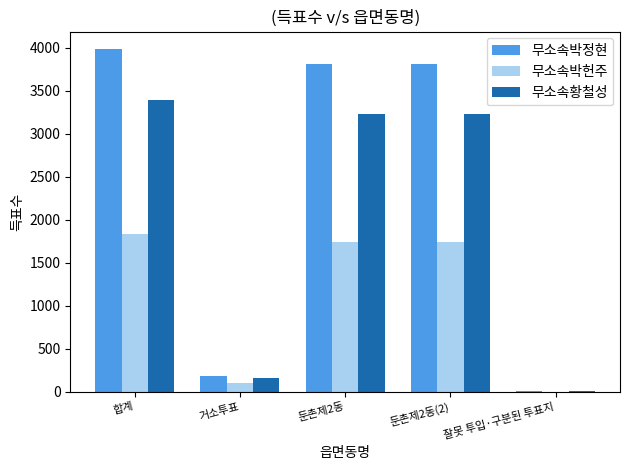

What value does the 무소속박정현 series have at 둔촌제2동?

3808